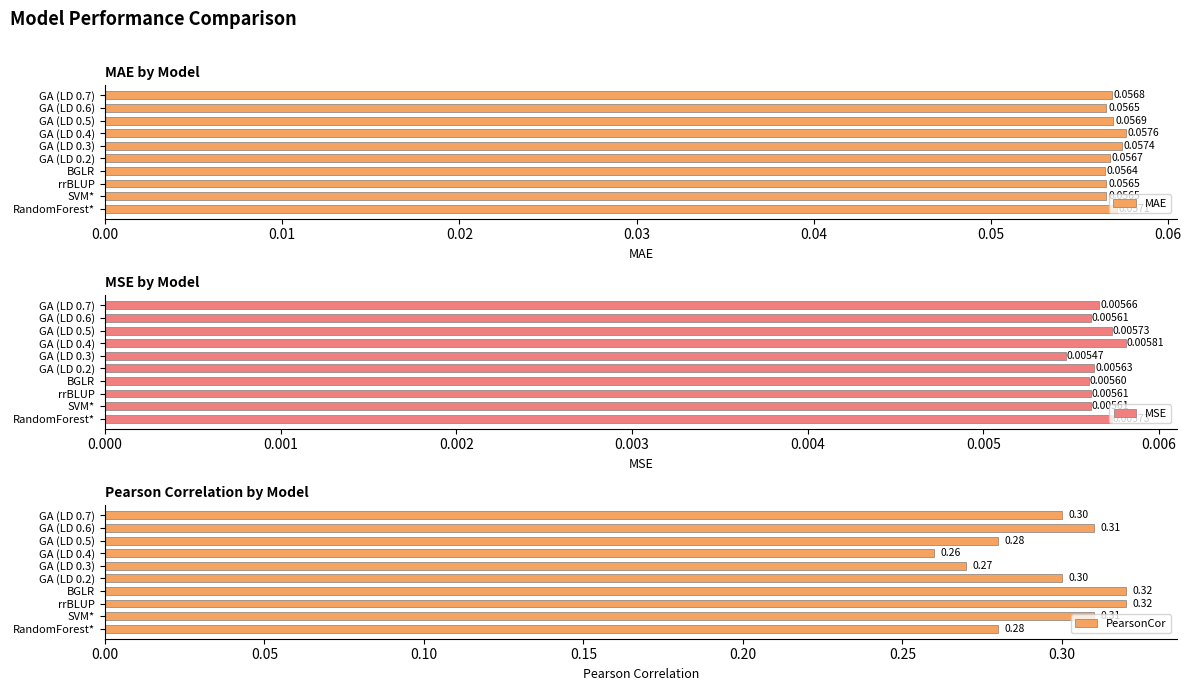

At which label is MAE closest to 0?

BGLR